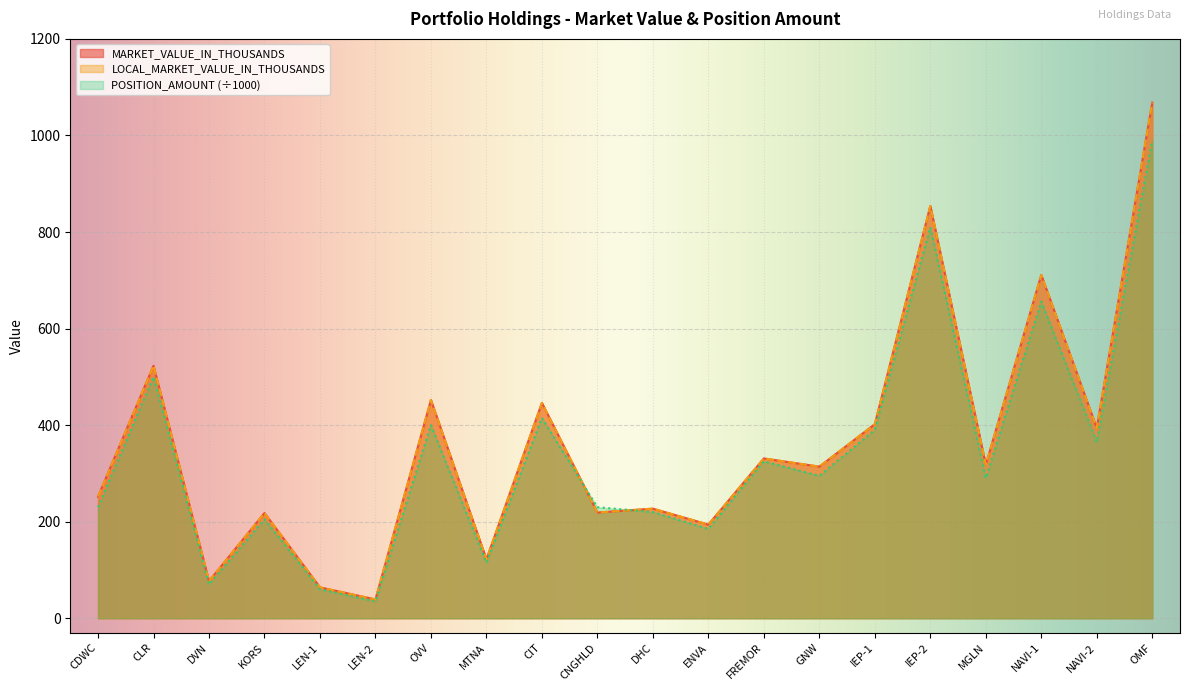

Reading left to right, list all the values displayed in this chart.

MARKET_VALUE_IN_THOUSANDS: 252	523	77	218	64	39	452	122	446	219	227	194	331	314	402	854	318	711	394	1068
LOCAL_MARKET_VALUE_IN_THOUSANDS: 252	523	77	218	64	39	452	122	446	219	227	194	331	314	402	854	318	711	394	1068
POSITION_AMOUNT: 230	500	70	205	60	35	400	115	415	230	220	185	325	295	390	810	290	656	365	990